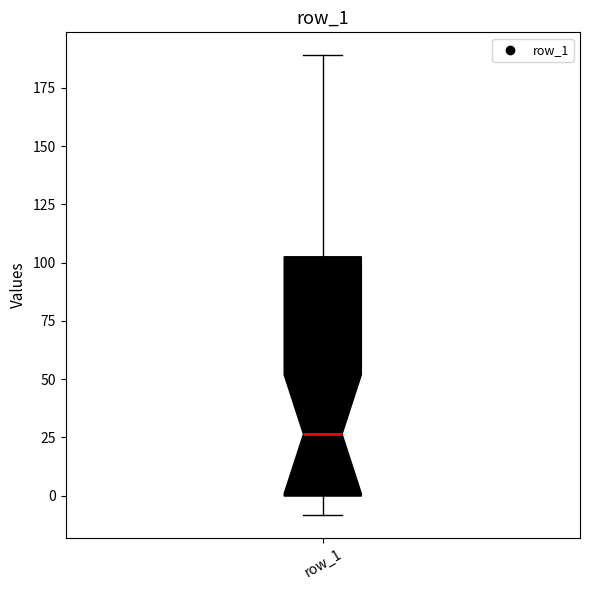

Read this box plot against the y-axis: the position of the median line, the range covered by the box, and the ends of both whiskers. The values are not printed on the chart, so give them approximately, as read against the axis.

median 25, box 0 to 100, whiskers -10 to 190